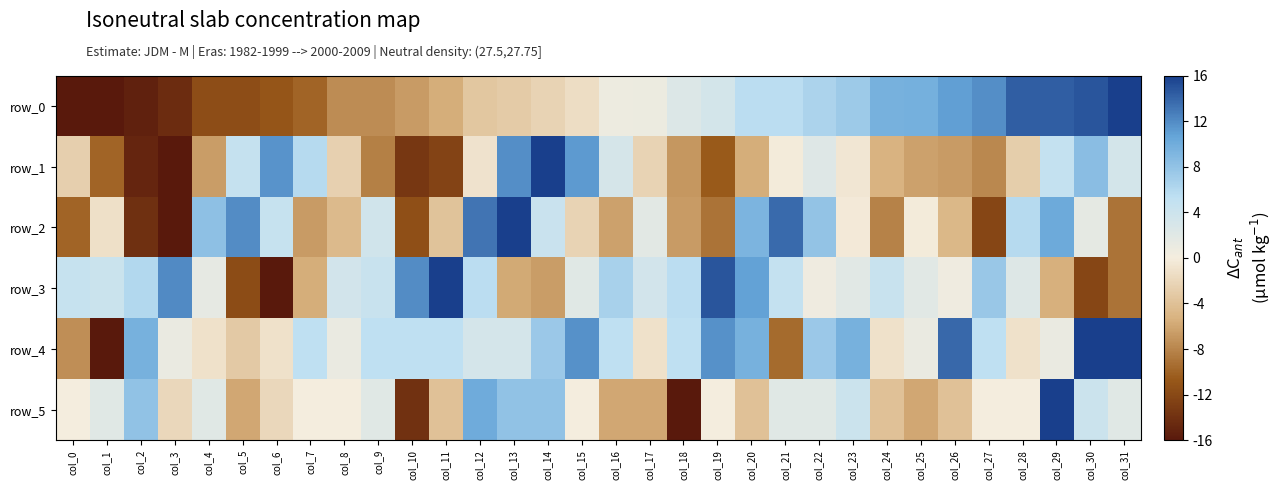

At which label is row_2 closest to 0?

col_25